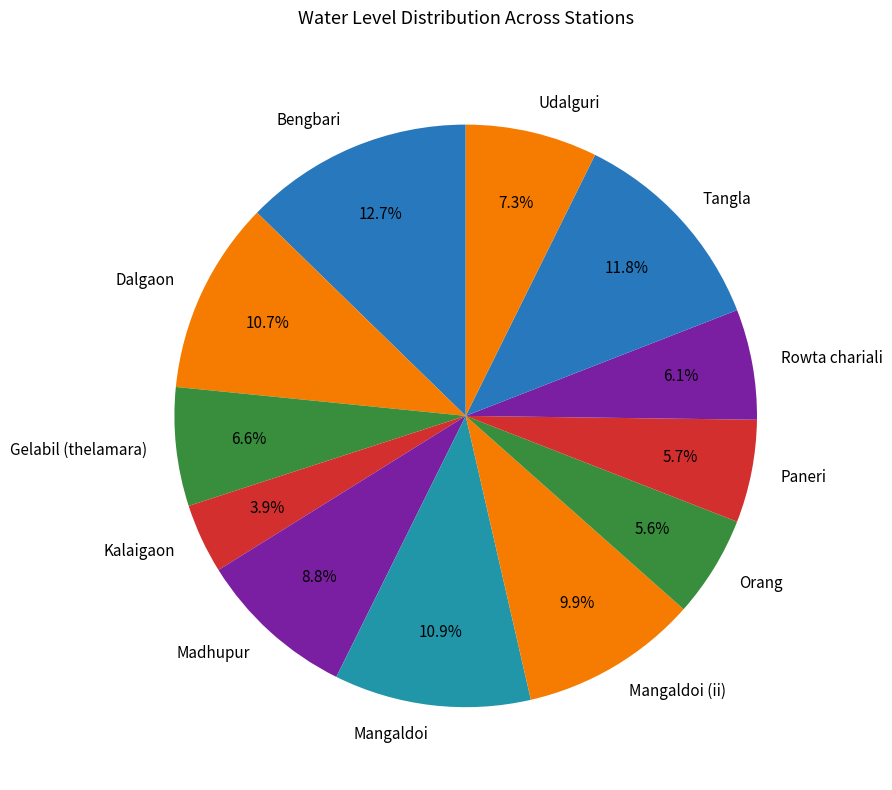

How many slices are in this pie chart?

12